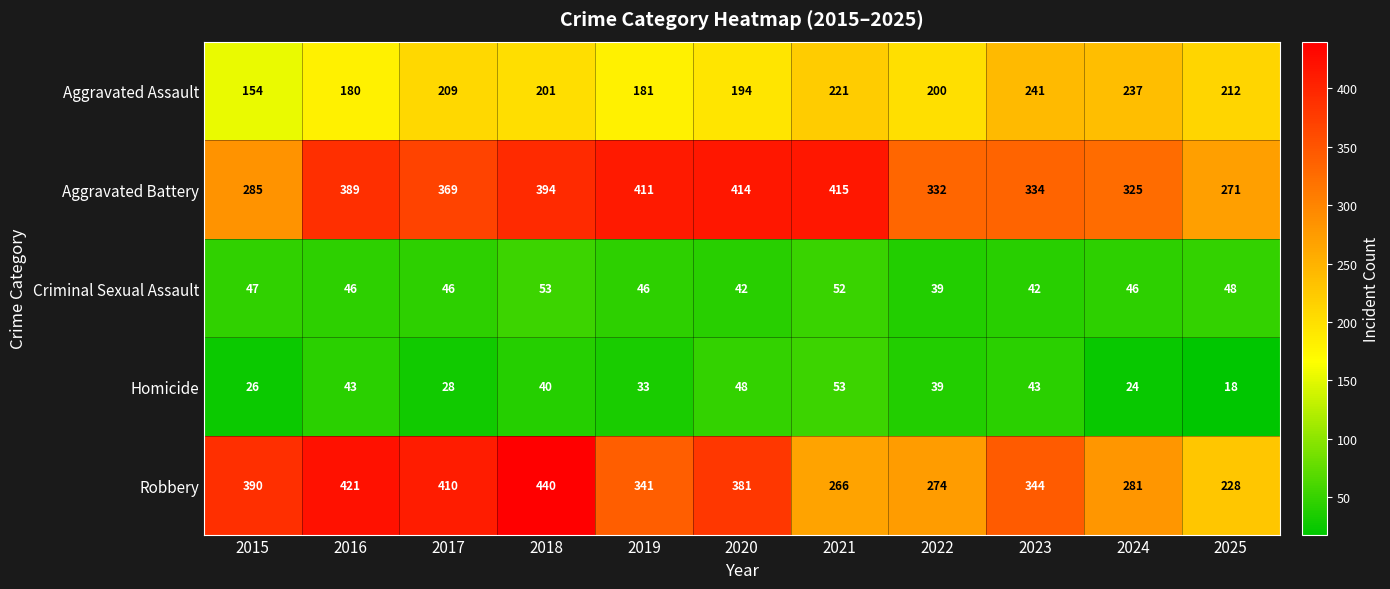

Rank the categories by Aggravated Assault value from highest to lowest.

2023, 2024, 2021, 2025, 2017, 2018, 2022, 2020, 2019, 2016, 2015